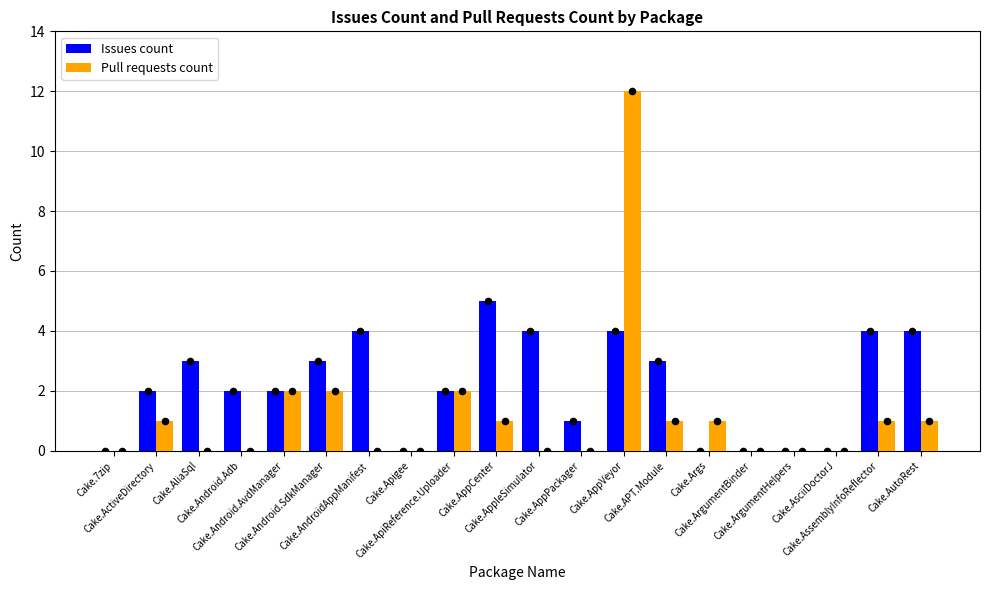

What are all the series names shown in the legend?

Issues count, Pull requests count